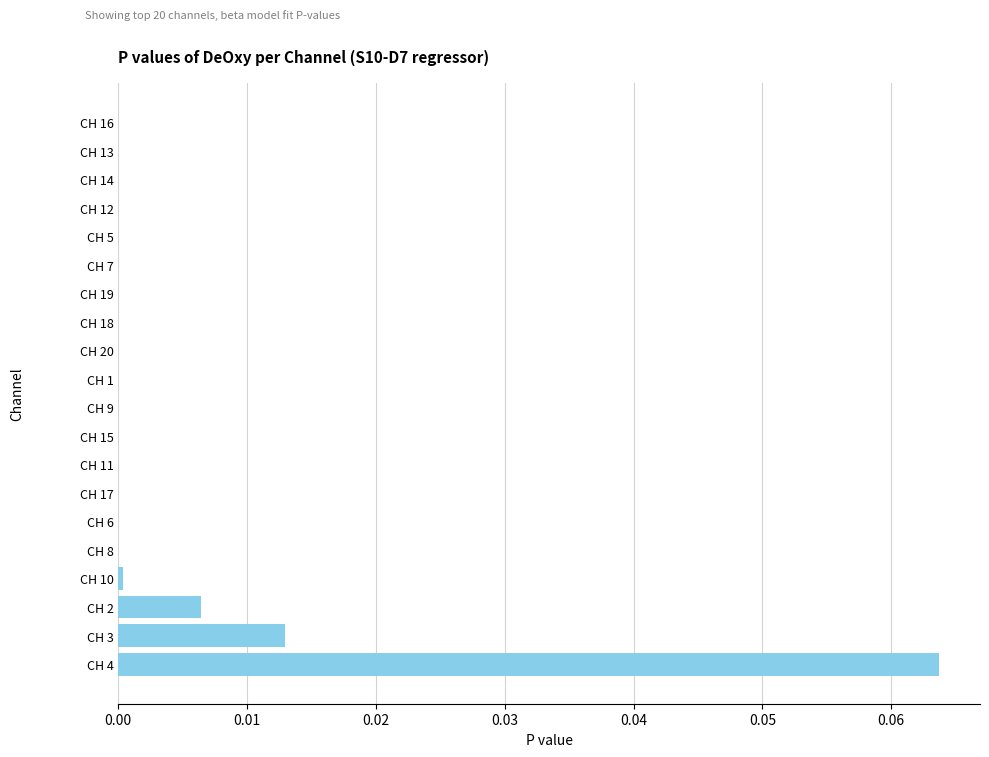

At which category does the chart reach its peak across all series?

CH 4